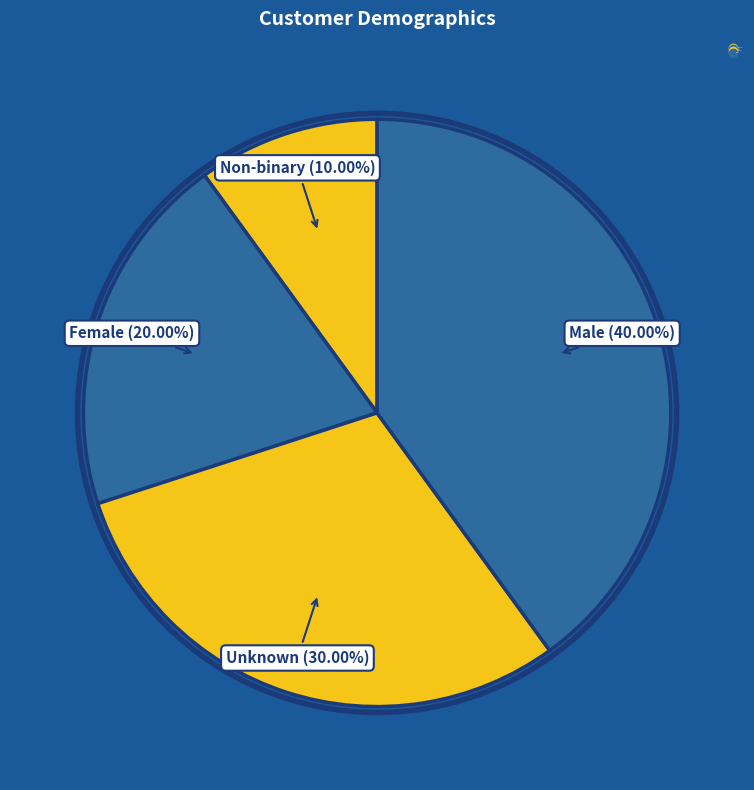

Between Non-binary and Female, which is larger?

Female